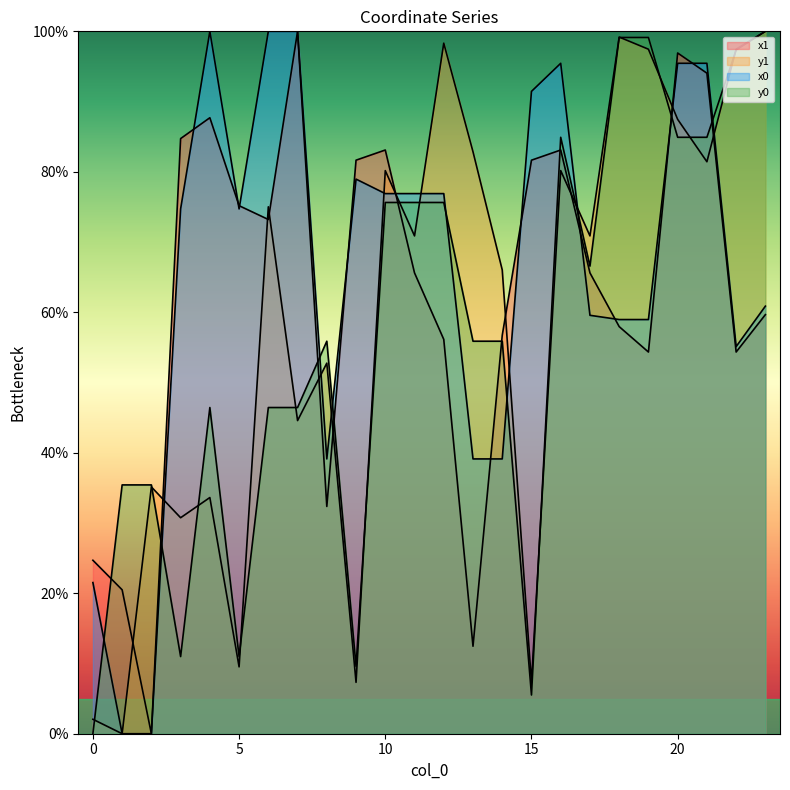

The x1 series shows 84.7 at 3. True or false?

True